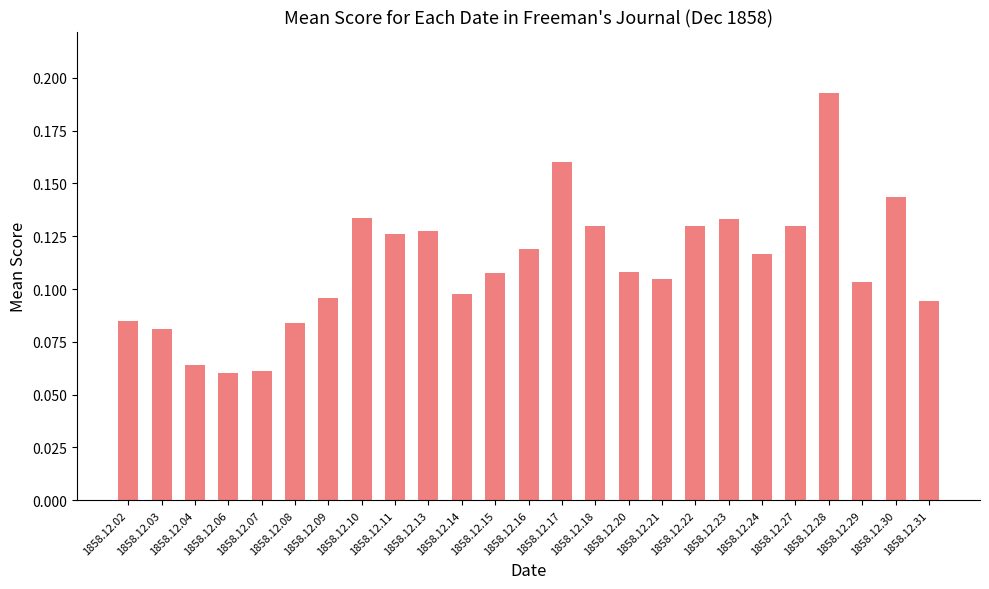

Is it true that the value at 1858.12.22 is 0.2?

False